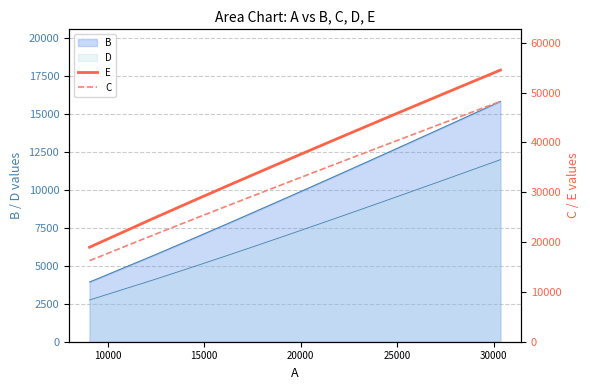

Does the chart display data point markers on the line(s)?

No